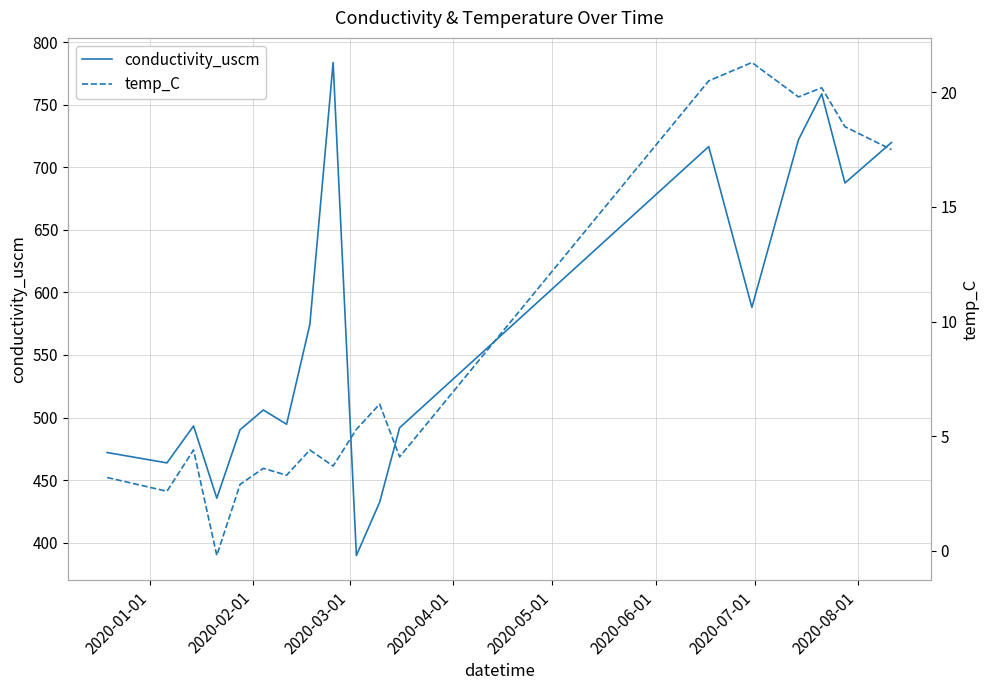

True or false: conductivity_uscm and temp_C cross at least once.

False